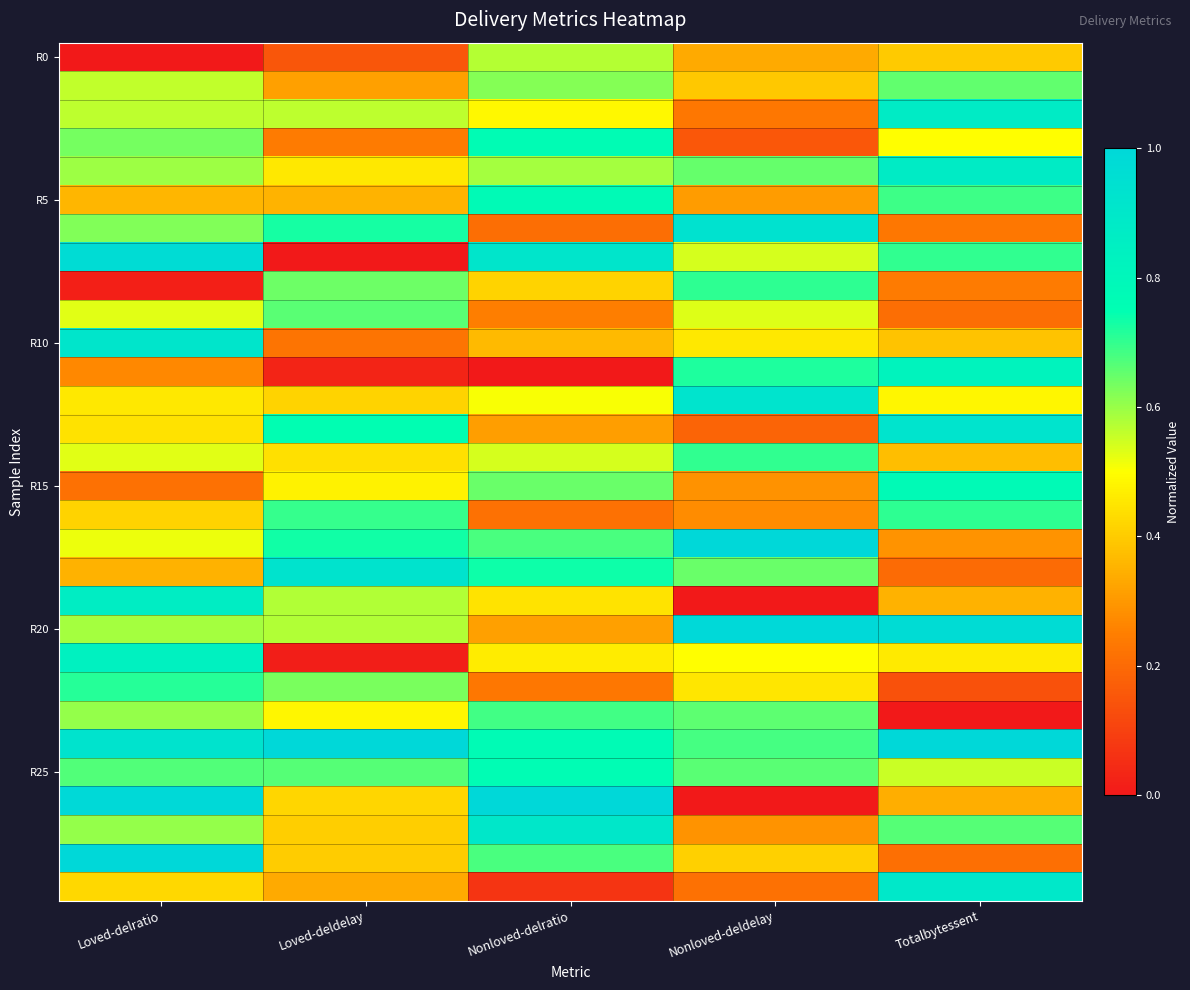

At how many categories does at least one series exceed 0?

5